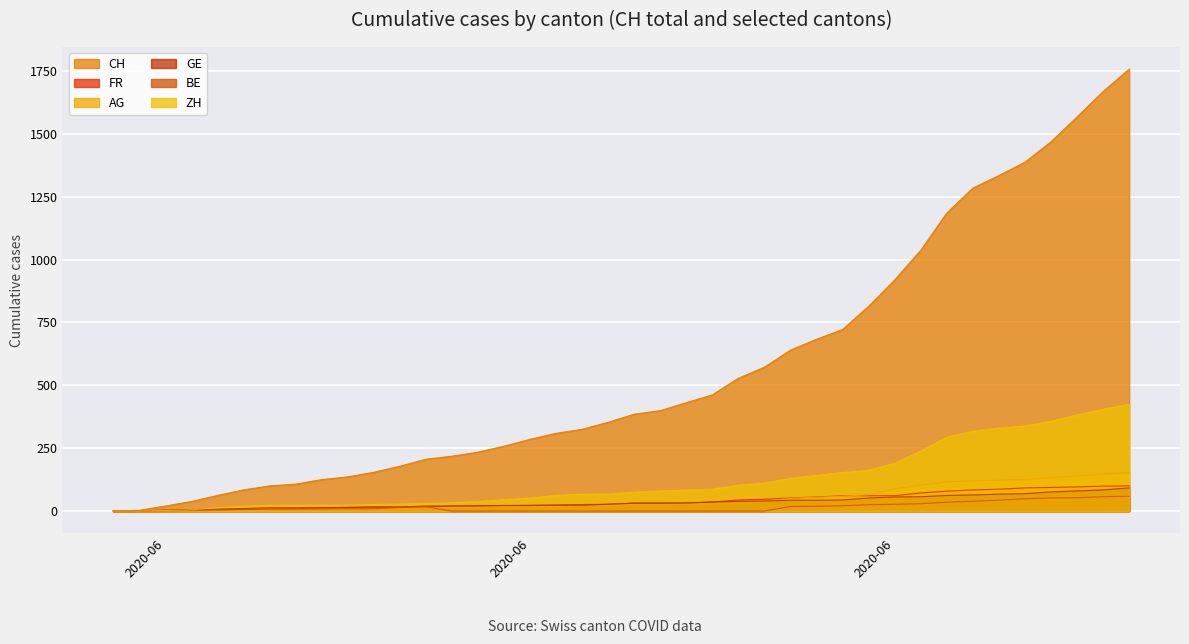

What are all the series names shown in the legend?

CH, FR, AG, GE, BE, ZH